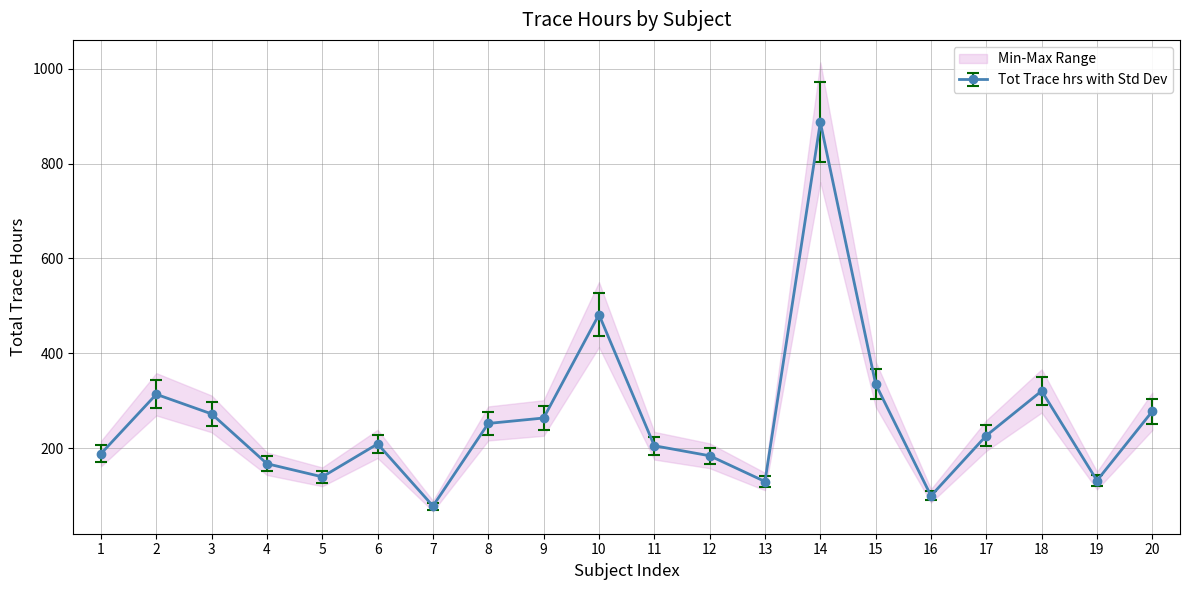

Reading right to left, what are all the values shown in this chart?

Tot Trace hrs: 20=277.5	19=131.3	18=320.4	17=226.2	16=99.1	15=334.8	14=887.4	13=129.3	12=183.6	11=204.8	10=481.6	9=263.3	8=251.9	7=77.6	6=208.7	5=139.1	4=166.9	3=272.0	2=313.3	1=187.9
Tot Trace hrs min: 20=303.9	19=143.7	18=350.8	17=247.7	16=108.5	15=366.7	14=971.7	13=141.6	12=201.1	11=224.3	10=527.3	9=288.3	8=275.8	7=84.9	6=228.5	5=152.4	4=182.7	3=297.8	2=343.1	1=205.8
Tot Trace hrs max: 20=251.2	19=118.8	18=290.0	17=204.7	16=89.7	15=303.0	14=803.1	13=117.0	12=166.2	11=185.4	10=435.8	9=238.3	8=227.9	7=70.2	6=188.8	5=125.9	4=151.0	3=246.1	2=283.6	1=170.1